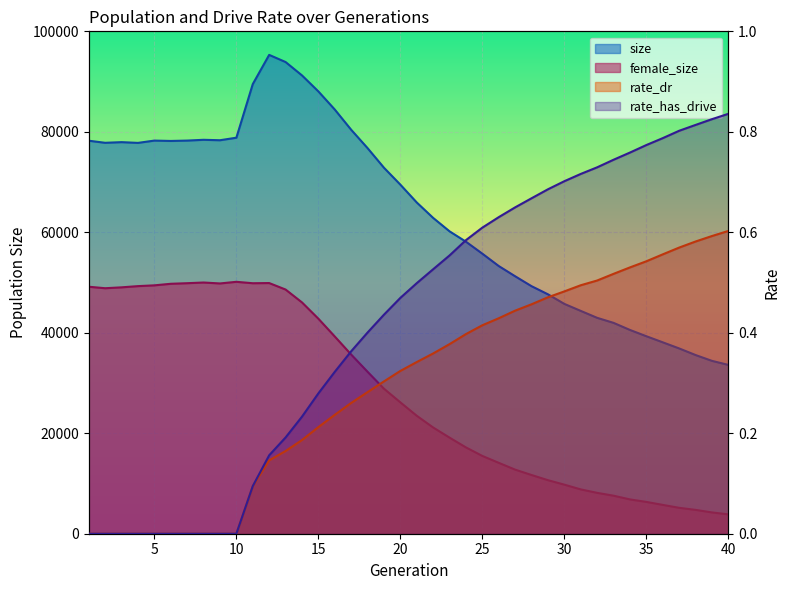

Reading left to right, transcribe all the data shown in this chart.

size: 1=78227.0	2=77813.0	3=77943.0	4=77795.0	5=78253.0	6=78180.0	7=78255.0	8=78410.0	9=78323.0	10=78828.0	11=89497.0	12=95312.0	13=93891.0	14=91230.0	15=88040.0	16=84436.0	17=80409.0	18=76752.0	19=72848.0	20=69480.0	21=65932.0	22=62862.0	23=60190.0	24=58122.0	25=55741.0	26=53281.0	27=51245.0	28=49270.0	29=47654.0	30=45746.0	31=44353.0	32=42972.0	33=41971.0	34=40561.0	35=39310.0	36=38099.0	37=36882.0	38=35568.0	39=34407.0	40=33604.0
female_size: 1=49162.0	2=48866.0	3=49043.0	4=49284.0	5=49440.0	6=49750.0	7=49867.0	8=50002.0	9=49817.0	10=50142.0	11=49860.0	12=49897.0	13=48605.0	14=46043.0	15=42800.0	16=39256.0	17=35665.0	18=32231.0	19=28864.0	20=26145.0	21=23477.0	22=21142.0	23=19126.0	24=17178.0	25=15480.0	26=14110.0	27=12757.0	28=11688.0	29=10657.0	30=9767.0	31=8822.0	32=8136.0	33=7570.0	34=6830.0	35=6332.0	36=5740.0	37=5158.0	38=4748.0	39=4239.0	40=3855.0
rate_dr: 1=0.0	2=0.0	3=0.0	4=0.0	5=0.0	6=0.0	7=0.0	8=0.0	9=0.0	10=0.0	11=0.1	12=0.1	13=0.2	14=0.2	15=0.2	16=0.2	17=0.3	18=0.3	19=0.3	20=0.3	21=0.3	22=0.4	23=0.4	24=0.4	25=0.4	26=0.4	27=0.4	28=0.5	29=0.5	30=0.5	31=0.5	32=0.5	33=0.5	34=0.5	35=0.5	36=0.6	37=0.6	38=0.6	39=0.6	40=0.6
rate_has_drive: 1=0.0	2=0.0	3=0.0	4=0.0	5=0.0	6=0.0	7=0.0	8=0.0	9=0.0	10=0.0	11=0.1	12=0.2	13=0.2	14=0.2	15=0.3	16=0.3	17=0.4	18=0.4	19=0.4	20=0.5	21=0.5	22=0.5	23=0.6	24=0.6	25=0.6	26=0.6	27=0.6	28=0.7	29=0.7	30=0.7	31=0.7	32=0.7	33=0.7	34=0.8	35=0.8	36=0.8	37=0.8	38=0.8	39=0.8	40=0.8